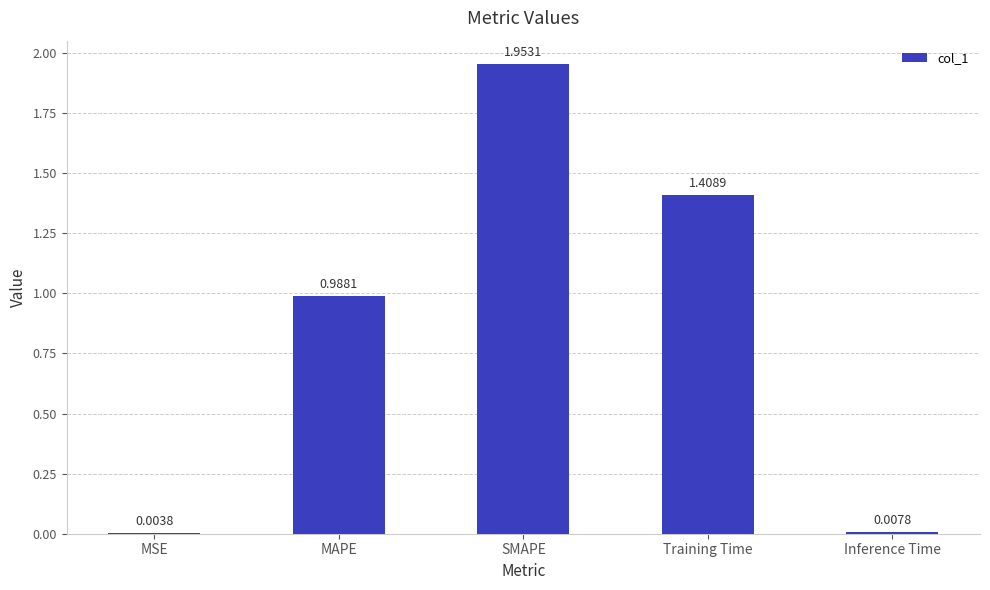

What is the change in value from MAPE to SMAPE?

+1.0